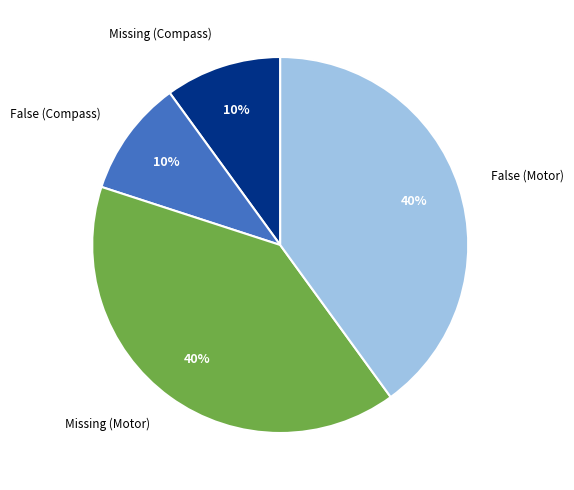

To the nearest percent, what is the combined percentage of Missing (Motor) and Missing (Compass)?

50%